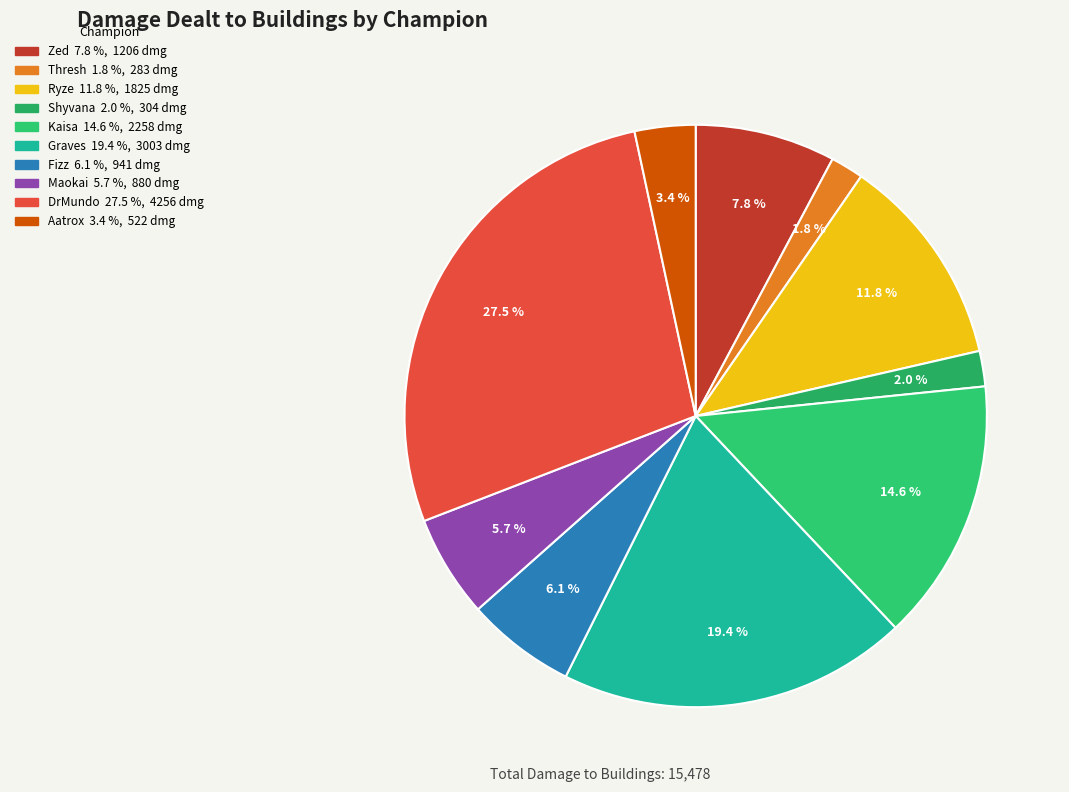

What portion of the pie excludes DrMundo?

72.5%